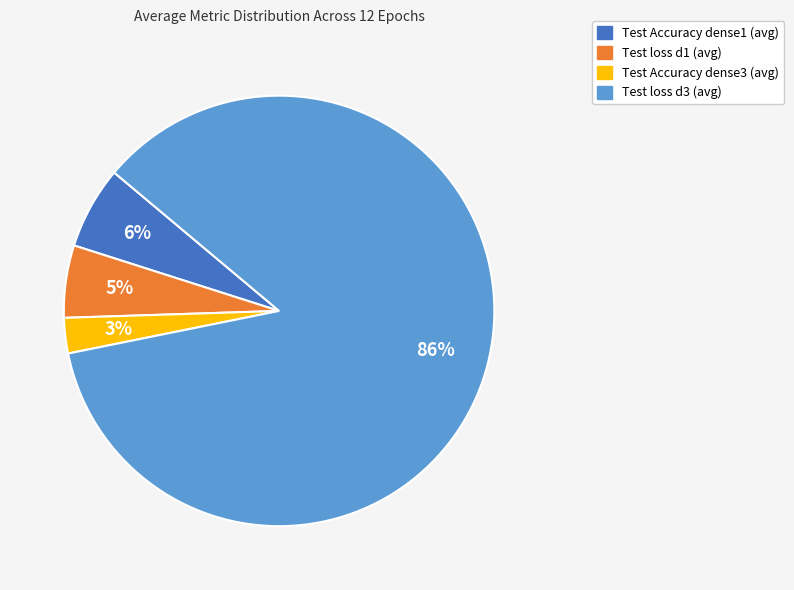

To the nearest percent, what portion does Test loss d1 (avg) represent?

5%